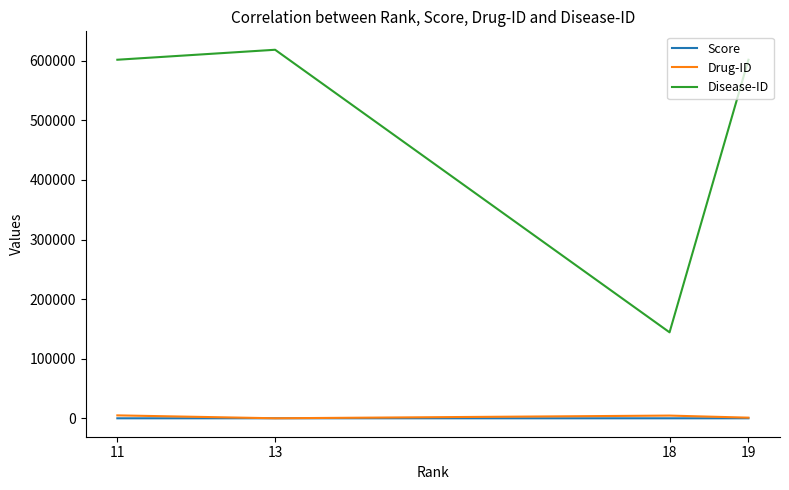

True or false: Disease-ID and Score cross at least once.

False